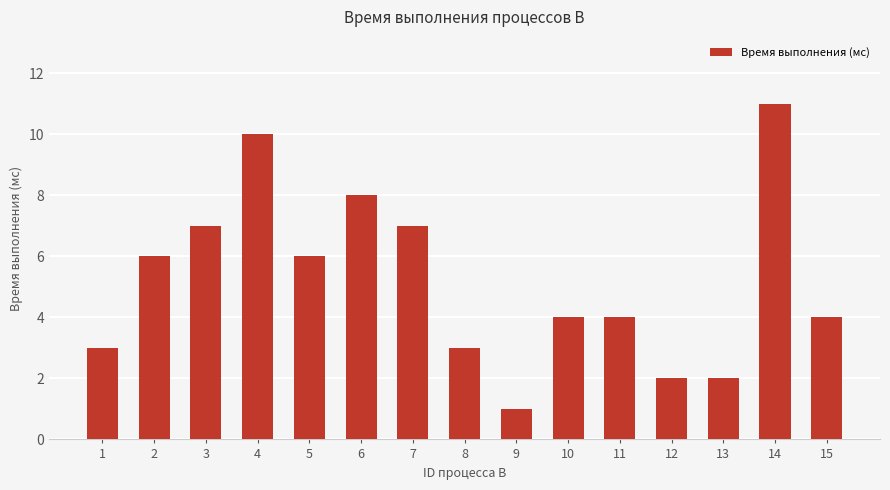

How many distinct data groups are displayed?

1